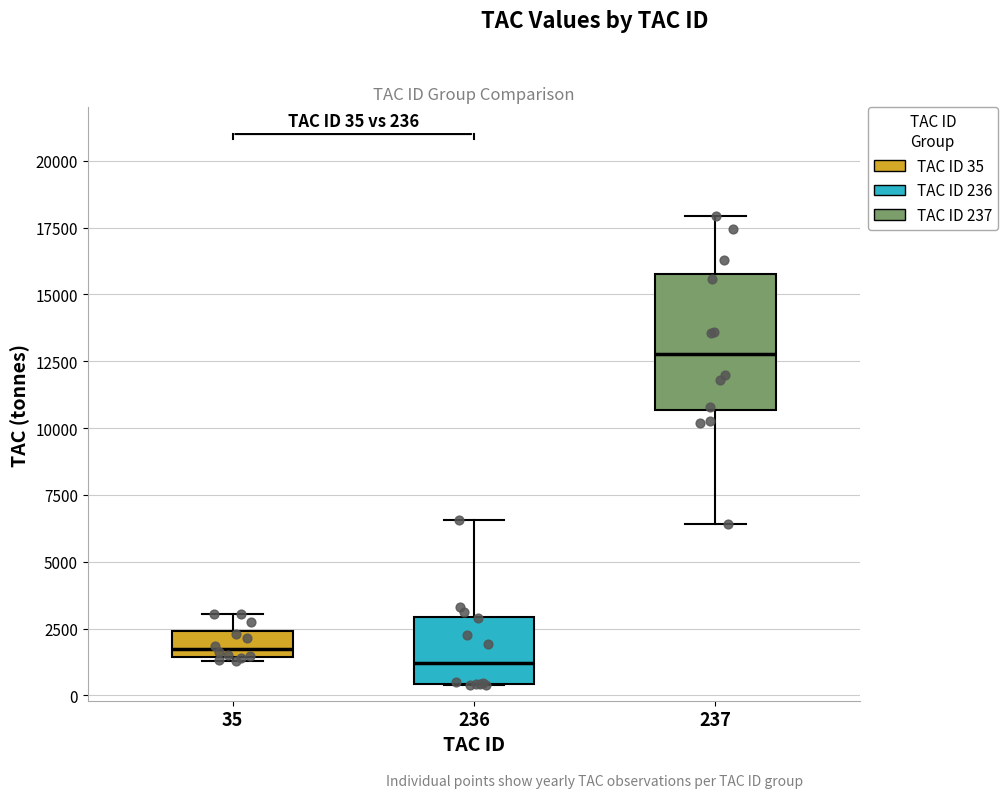

Which box has the lowest median line?

236